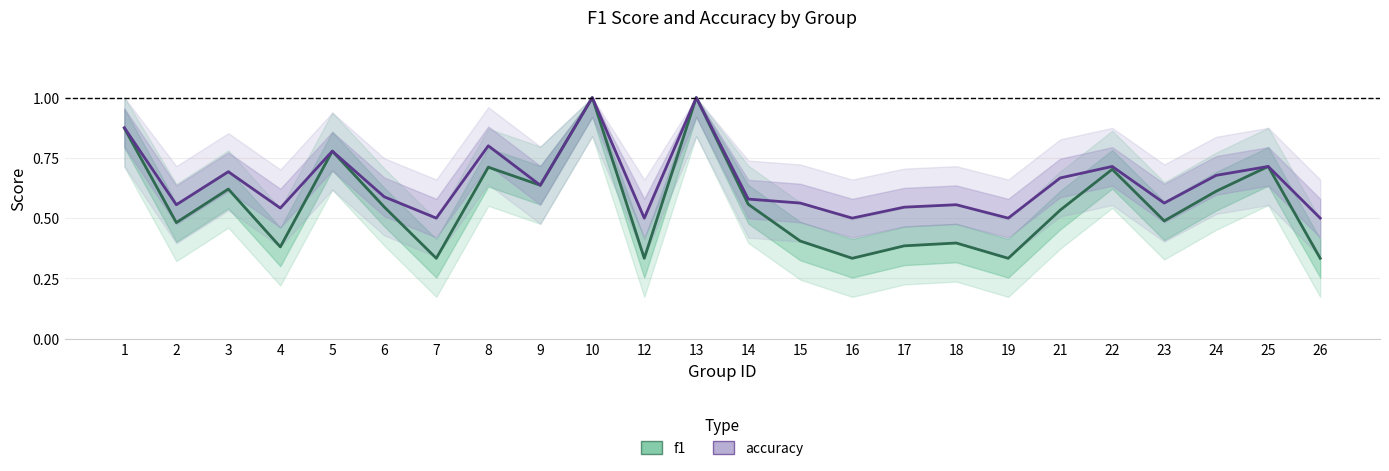

True or false: accuracy has a value of 1.3 at 8.

False